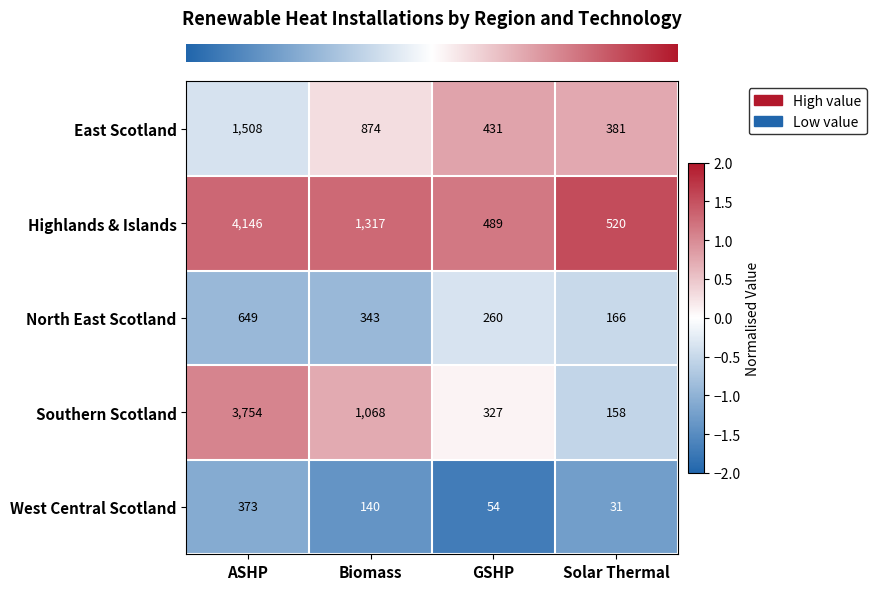

What is the total value across all series at GSHP?

1561